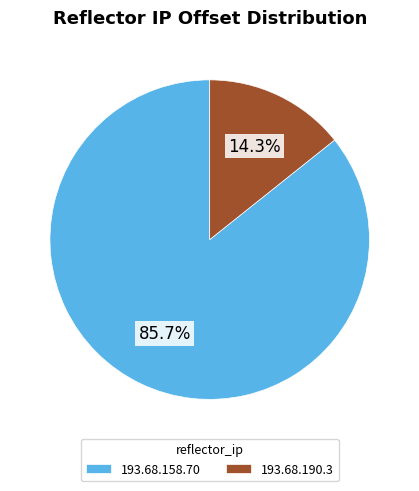

What is the total percentage of 193.68.158.70 and 193.68.190.3?

100.0%